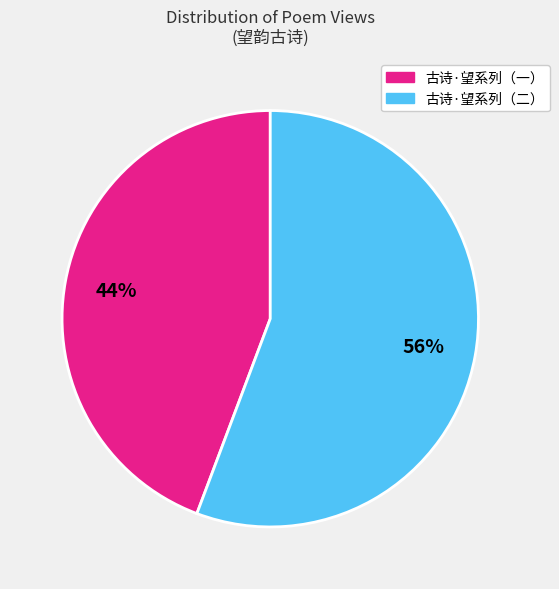

Is there any slice that represents more than half of the pie?

Yes